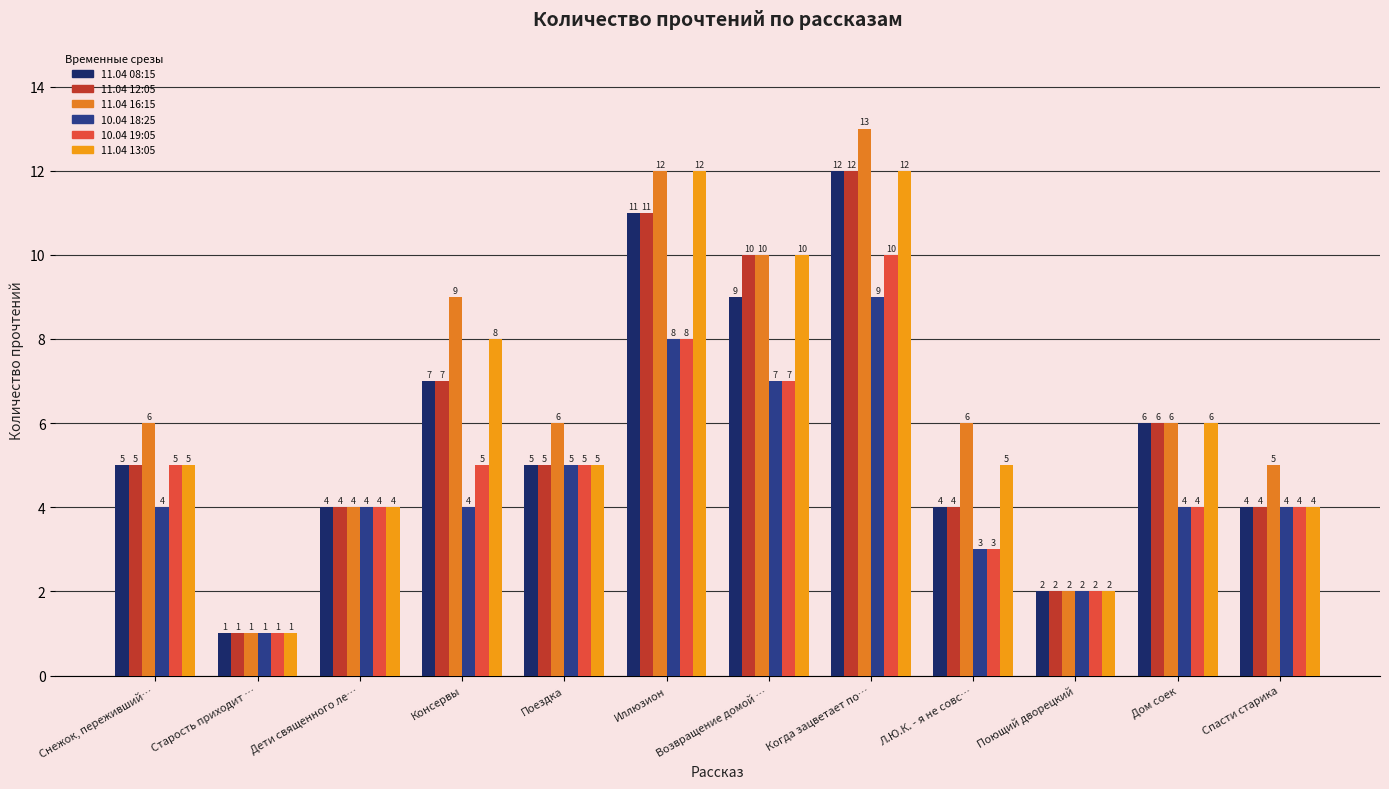

List the series in order of their peak value, lowest first.

10.04 18:25, 10.04 19:05, 11.04 08:15, 11.04 12:05, 11.04 13:05, 11.04 16:15